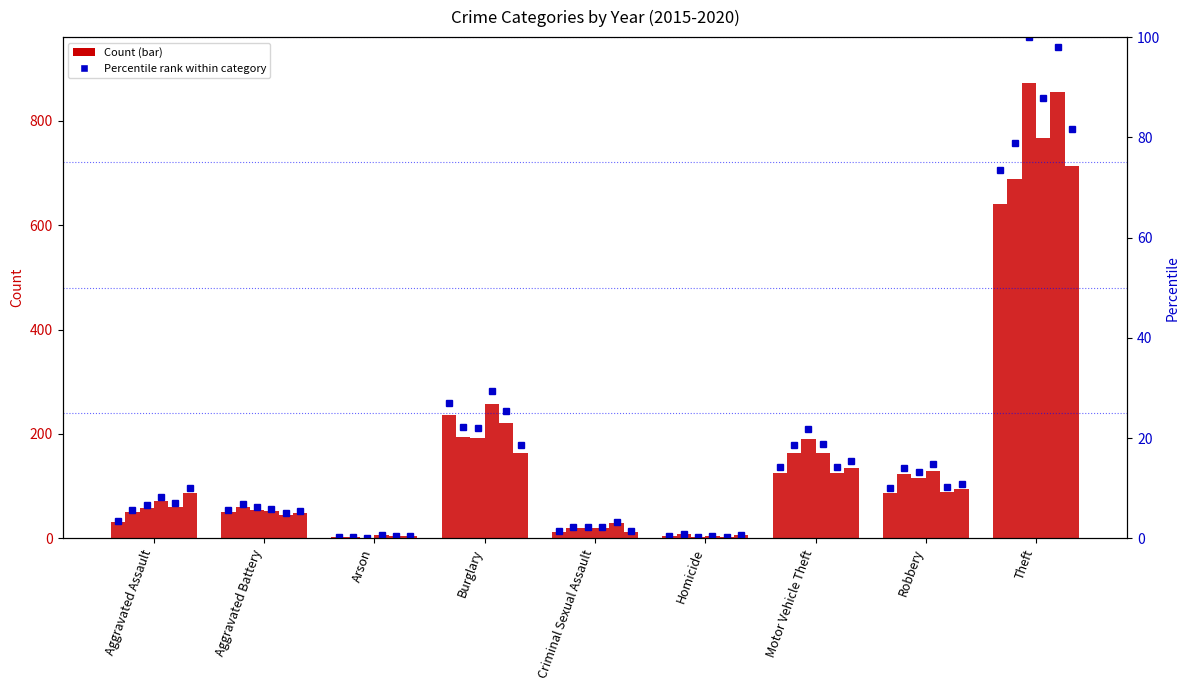

Reading left to right, extract all data points from this chart.

Count 2015: Aggravated Assault=31	Aggravated Battery=50	Arson=3	Burglary=236	Criminal Sexual Assault=13	Homicide=4	Motor Vehicle Theft=125	Robbery=87	Theft=641
Count 2016: Aggravated Assault=50	Aggravated Battery=60	Arson=3	Burglary=194	Criminal Sexual Assault=20	Homicide=8	Motor Vehicle Theft=163	Robbery=123	Theft=689
Count 2017: Aggravated Assault=59	Aggravated Battery=54	Arson=1	Burglary=192	Criminal Sexual Assault=19	Homicide=2	Motor Vehicle Theft=191	Robbery=115	Theft=873
Count 2018: Aggravated Assault=72	Aggravated Battery=52	Arson=6	Burglary=257	Criminal Sexual Assault=20	Homicide=5	Motor Vehicle Theft=164	Robbery=130	Theft=767
Count 2019: Aggravated Assault=61	Aggravated Battery=45	Arson=5	Burglary=221	Criminal Sexual Assault=29	Homicide=3	Motor Vehicle Theft=125	Robbery=89	Theft=855
Count 2020: Aggravated Assault=87	Aggravated Battery=48	Arson=4	Burglary=163	Criminal Sexual Assault=12	Homicide=6	Motor Vehicle Theft=134	Robbery=94	Theft=713